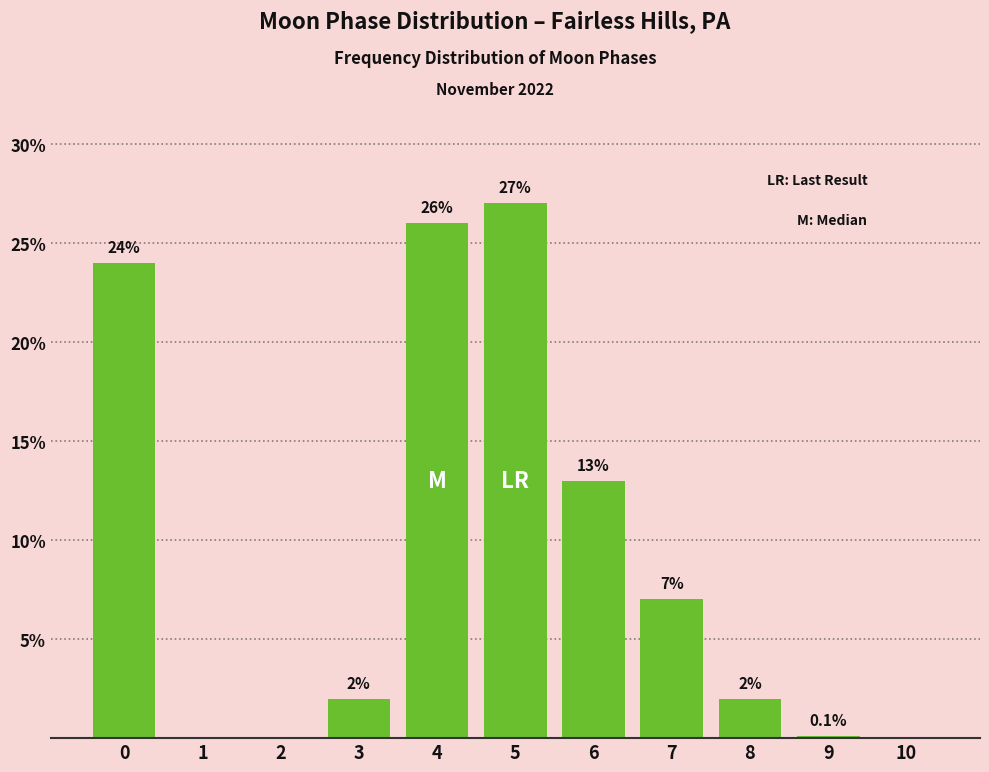

Reading left to right, what are all the values shown in this chart?

0=24.0	1=0.0	2=0.0	3=2.0	4=26.0	5=27.0	6=13.0	7=7.0	8=2.0	9=0.1	10=0.0